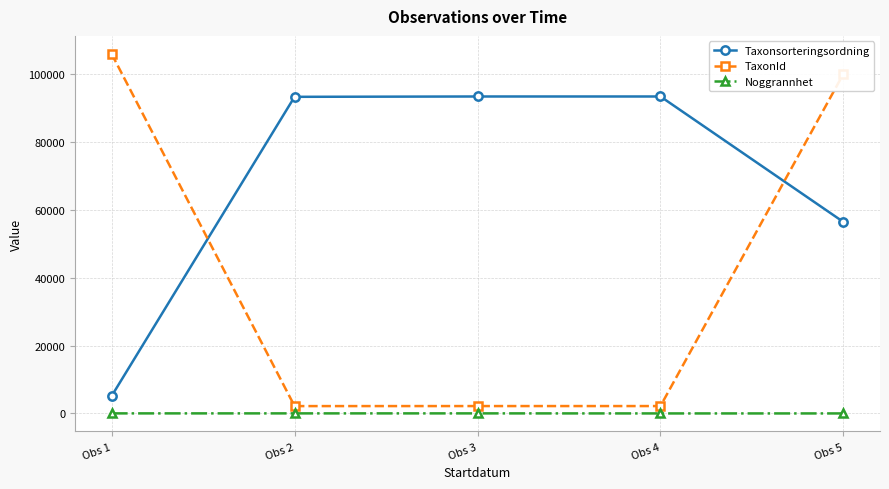

True or false: TaxonId and Noggrannhet intersect in this chart.

False